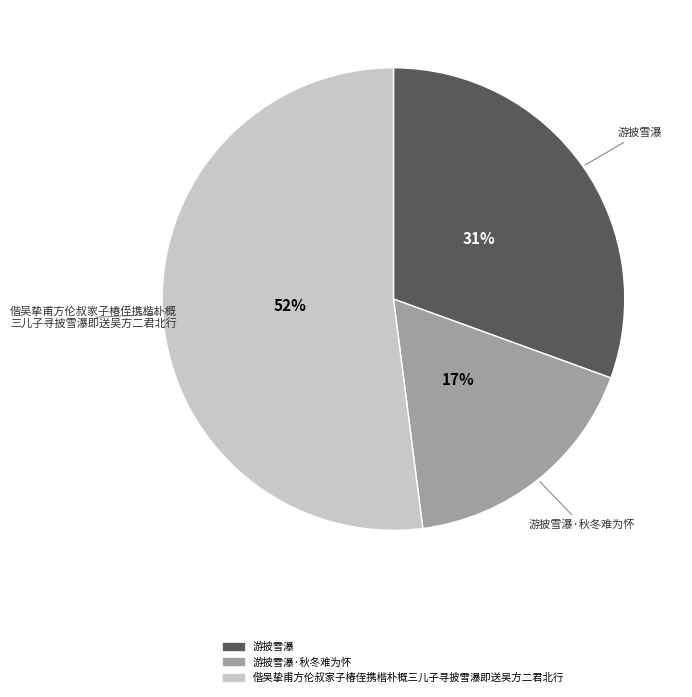

To the nearest percent, what is the average slice percentage?

33%